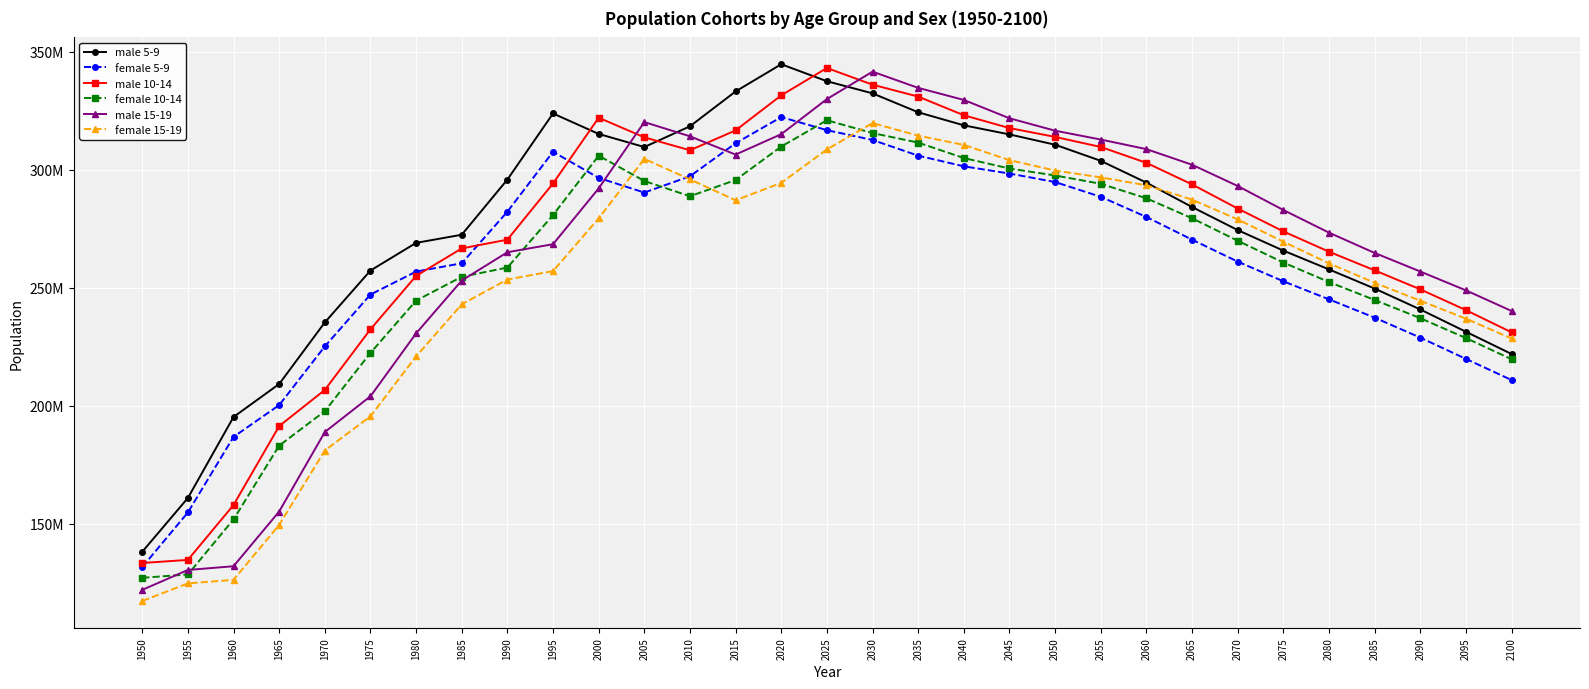

Does the chart have visible grid lines?

Yes